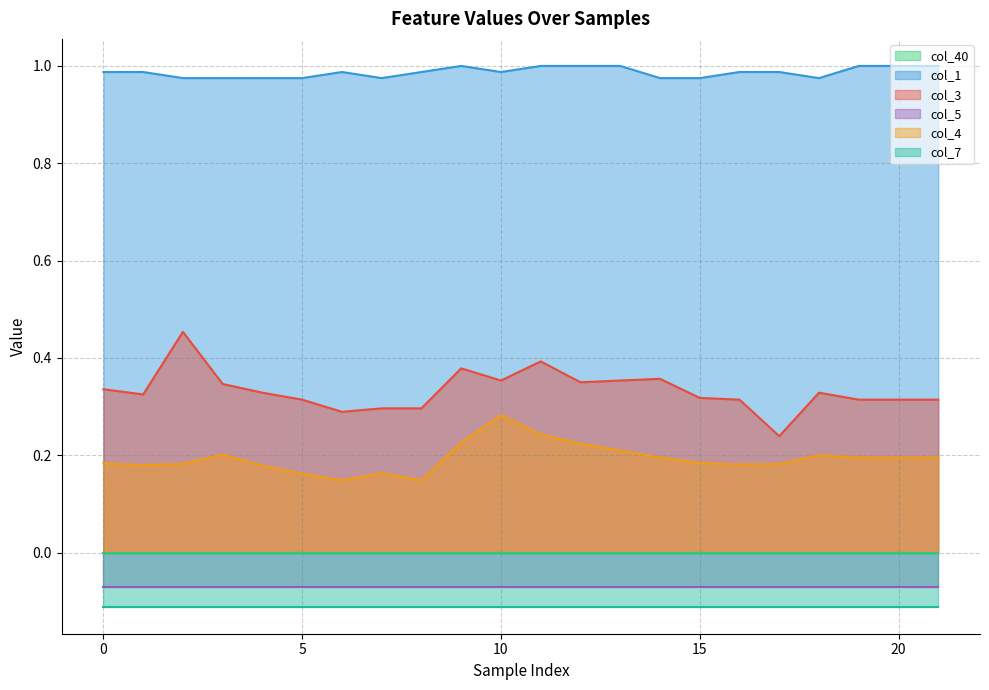

True or false: col_4 and col_3 intersect in this chart.

False